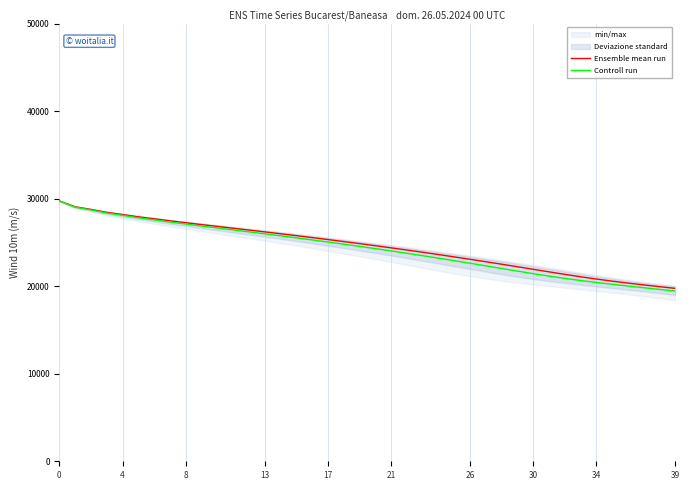

What is the label of the 16th point from the right?

24